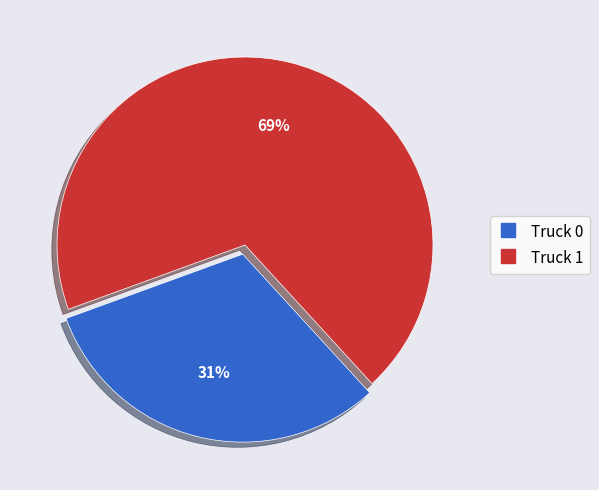

How many segments does this pie chart have?

2